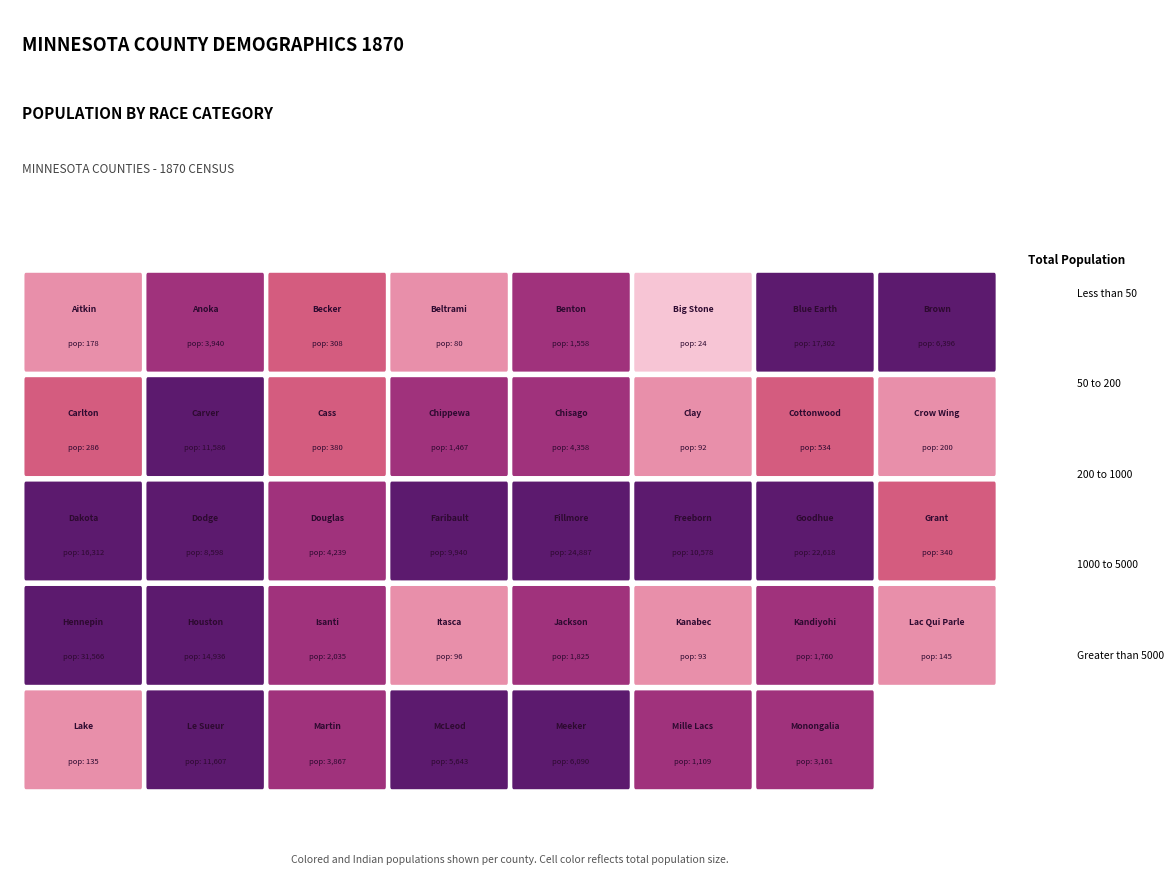

The Clay series shows 0 at colored. True or false?

True